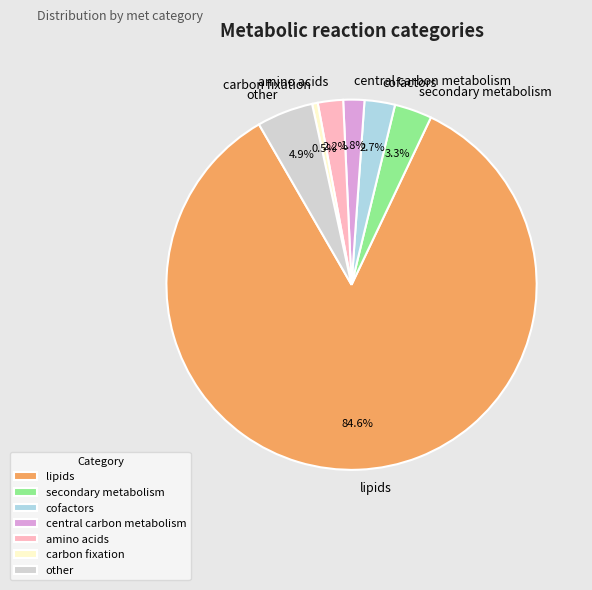

Combined, what portion of the pie is carbon fixation and lipids?

85.1%